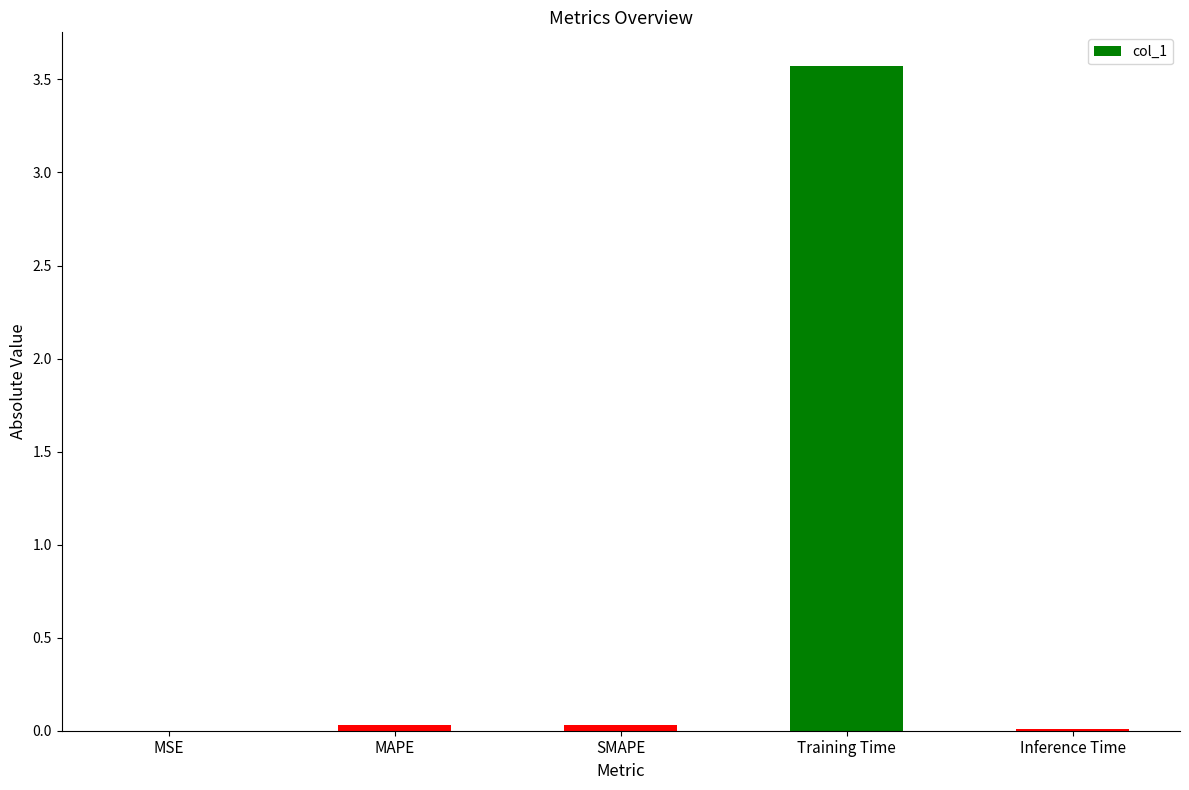

Is it true that the value at Training Time is 1.9?

False